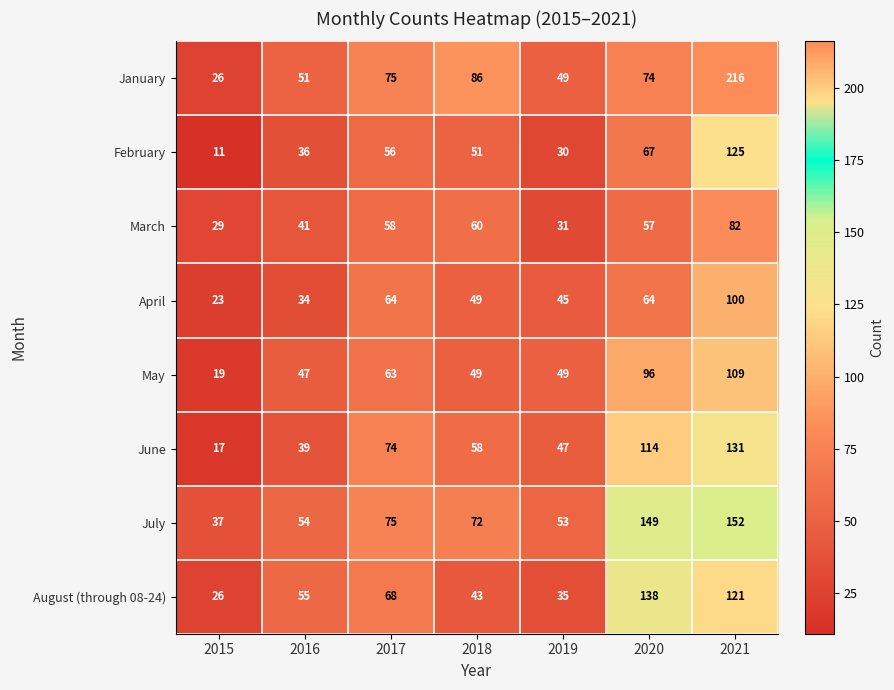

Which series has the largest range (max minus min)?

January